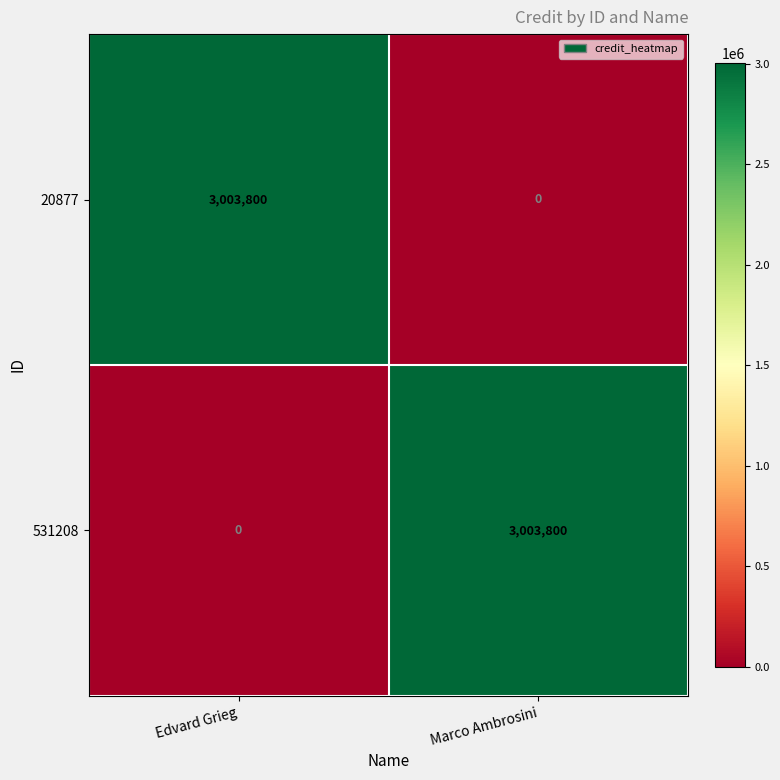

What is the total value across all series at Edvard Grieg?

3003800